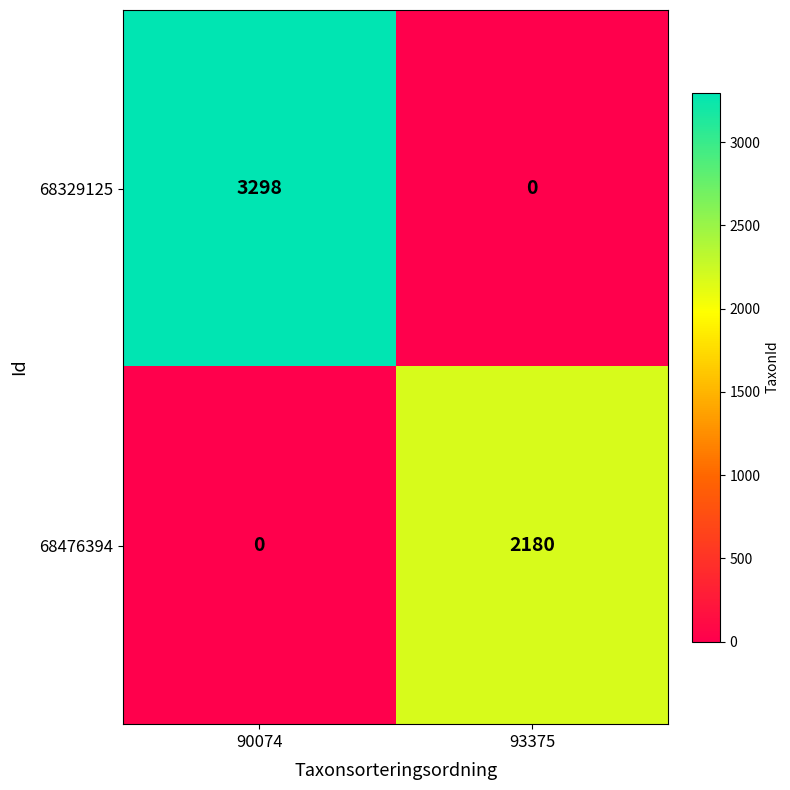

Between 90074 and 93375, which series saw the biggest shift?

68329125